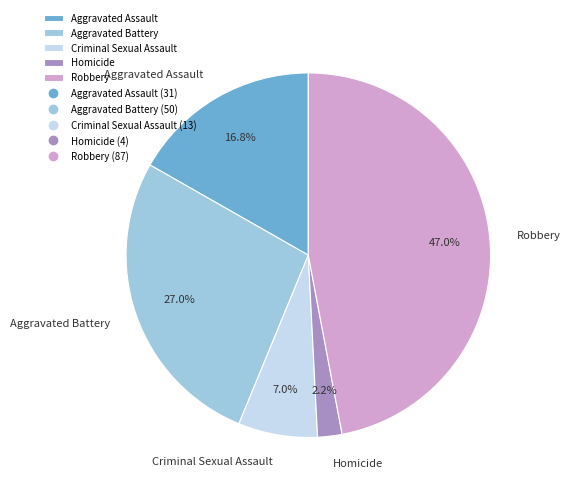

Which has a higher value, Homicide or Aggravated Battery?

Aggravated Battery